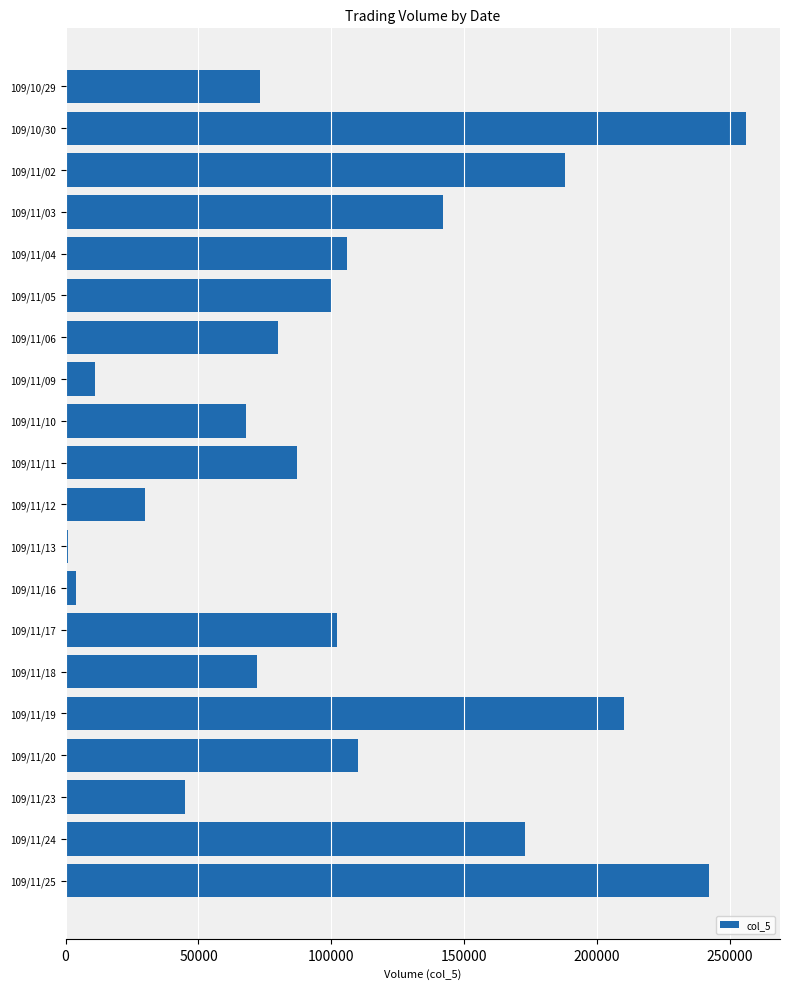

What is the label of the 2nd bar from the top?

109/10/30